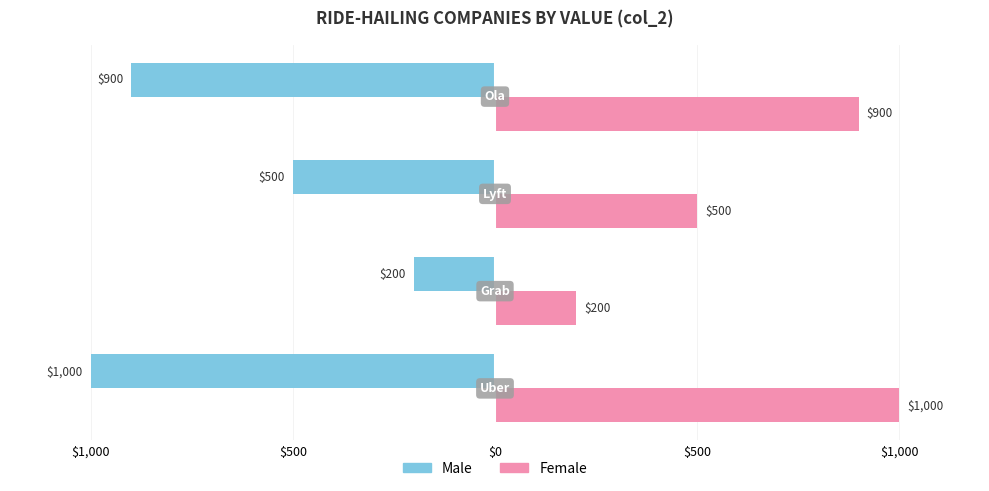

What are all the series names shown in the legend?

Male, Female